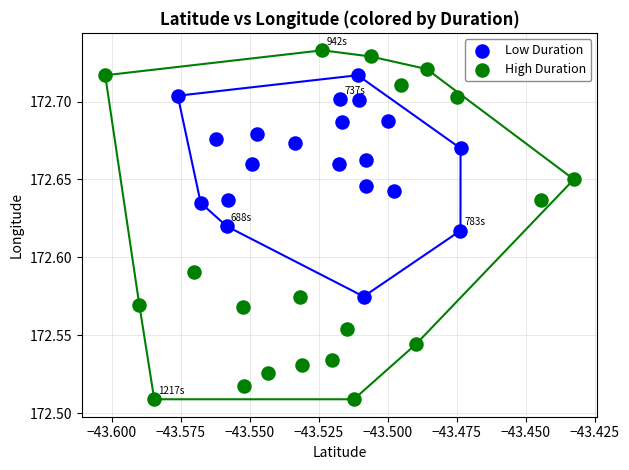

Which series contains the highest Y value?

High Duration